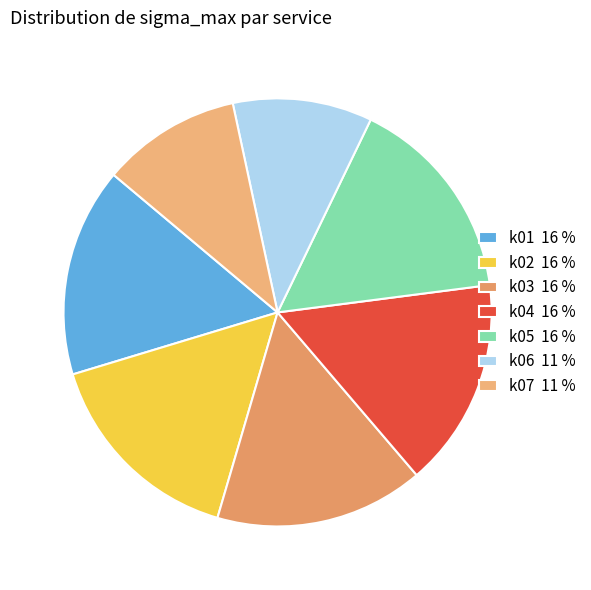

The k04 slice represents 29% of the pie. True or false?

False